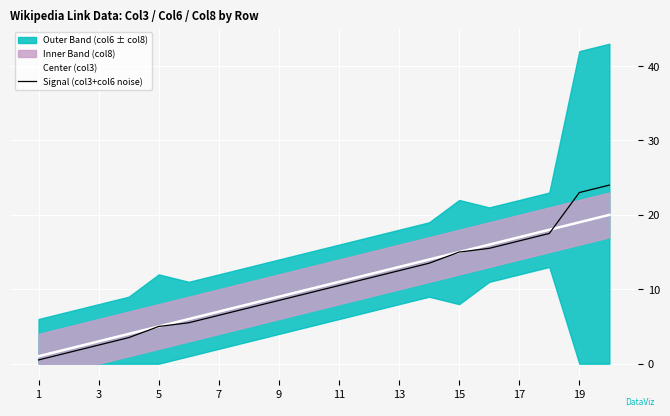

How many times do Center (col3) and Signal (col3+col6 noise) cross each other?

1